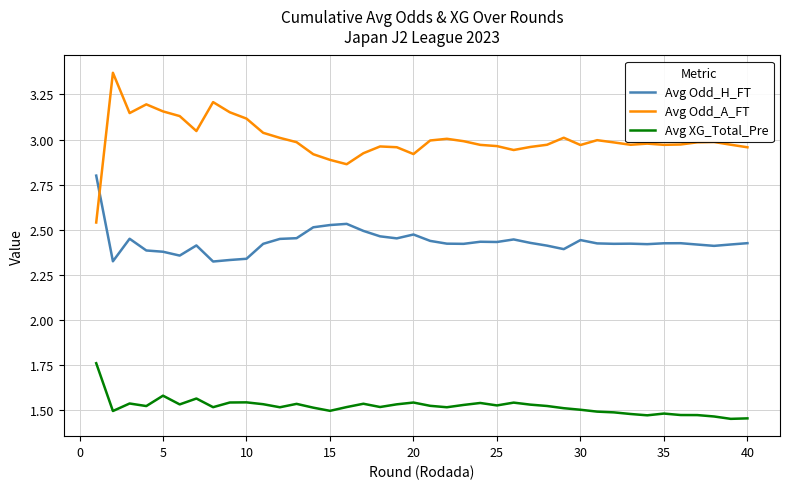

Rank the series by their maximum value, from highest to lowest.

Avg Odd_A_FT, Avg Odd_H_FT, Avg XG_Total_Pre